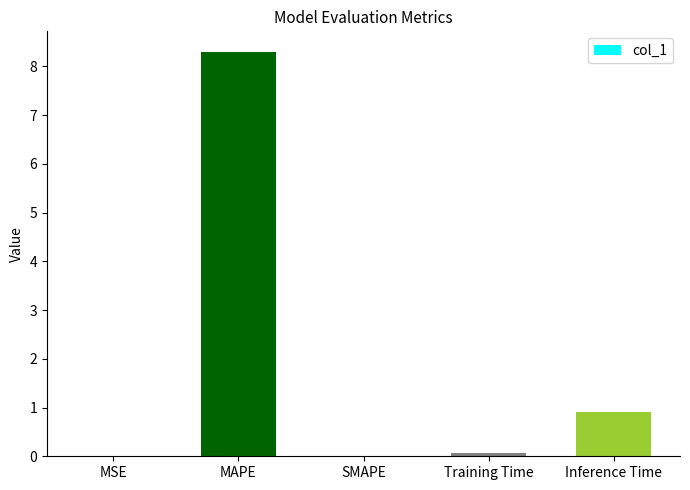

What is the average value?

1.9